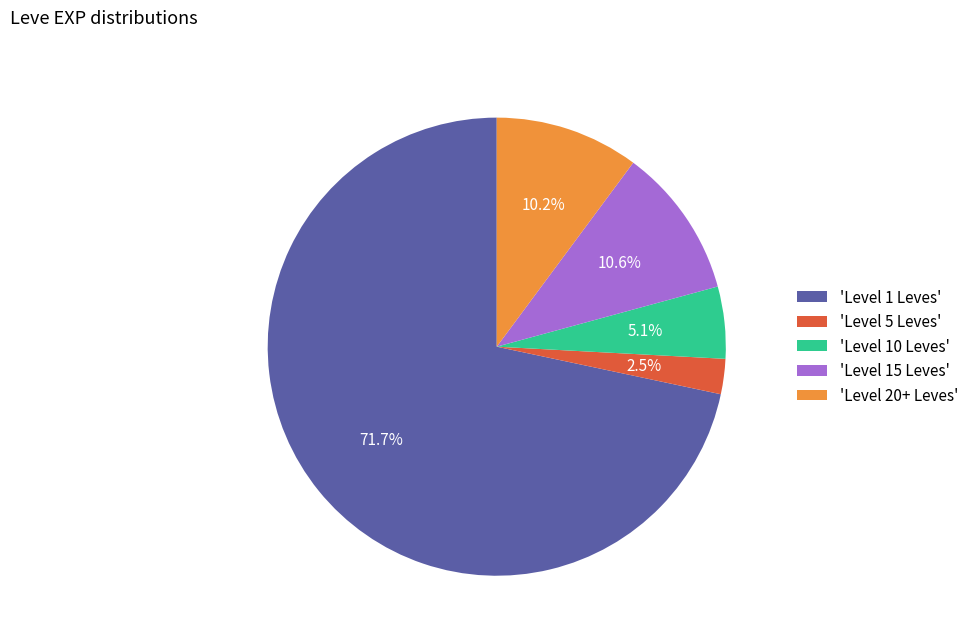

Does 'Level 20+ Leves' account for over 50% of the chart?

No